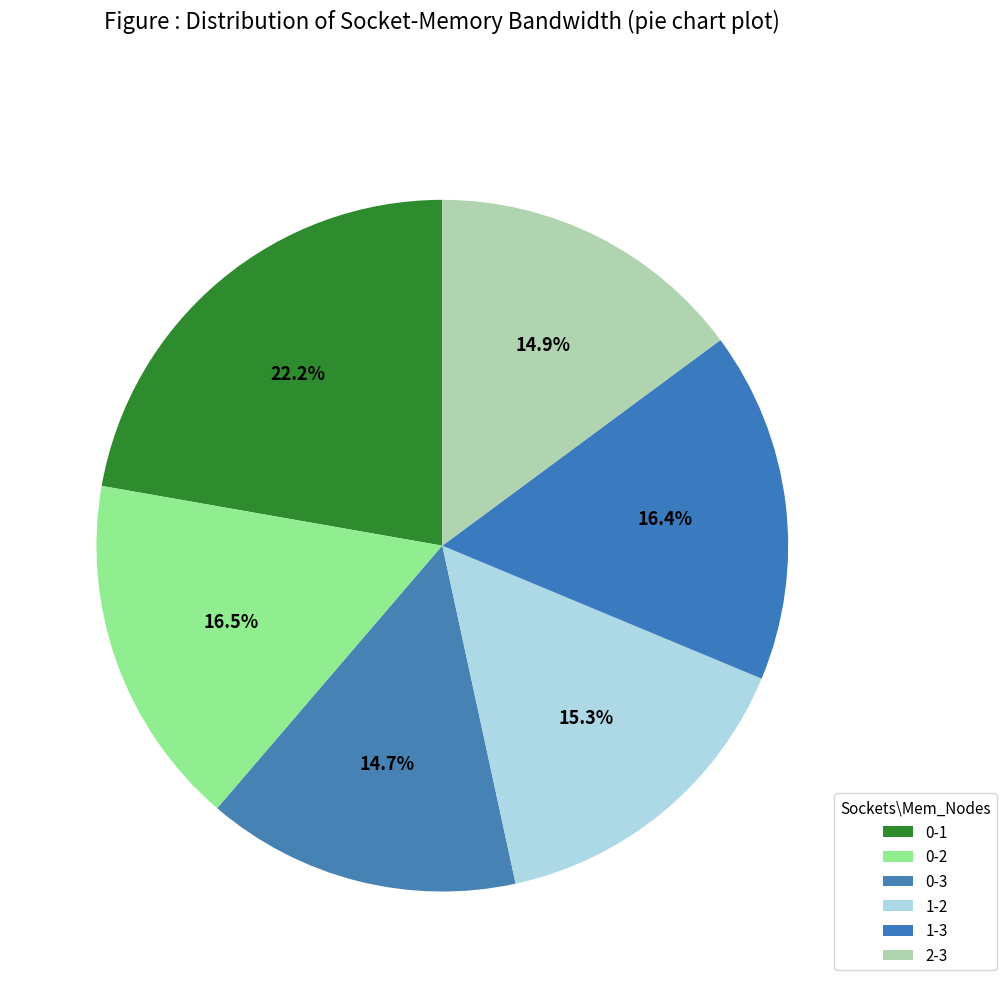

How much of the chart is everything except 2-3?

85.1%